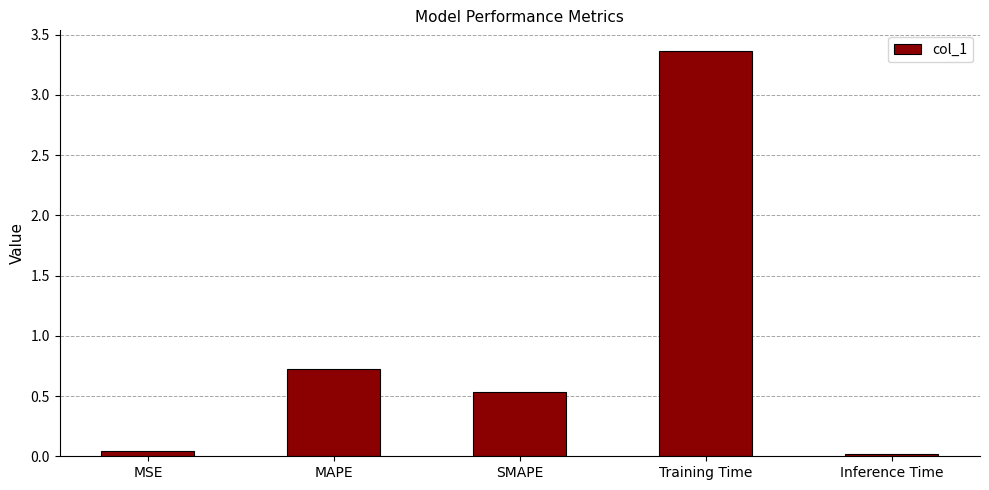

List the labels in order of value, largest first.

Training Time, MAPE, SMAPE, MSE, Inference Time